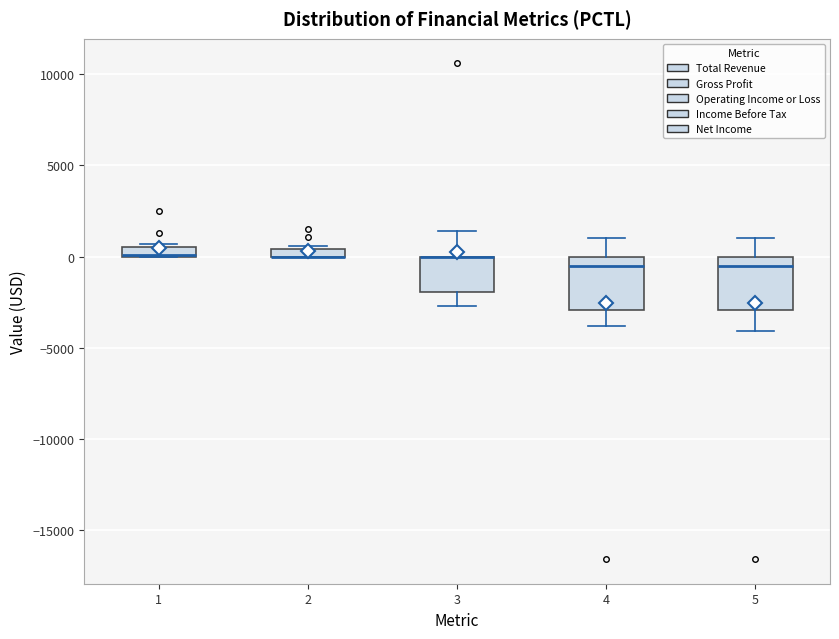

Where does the median line of the box at x = 4 sit on the y-axis? The values are not printed on the chart, so give them approximately, as read against the axis.

-500